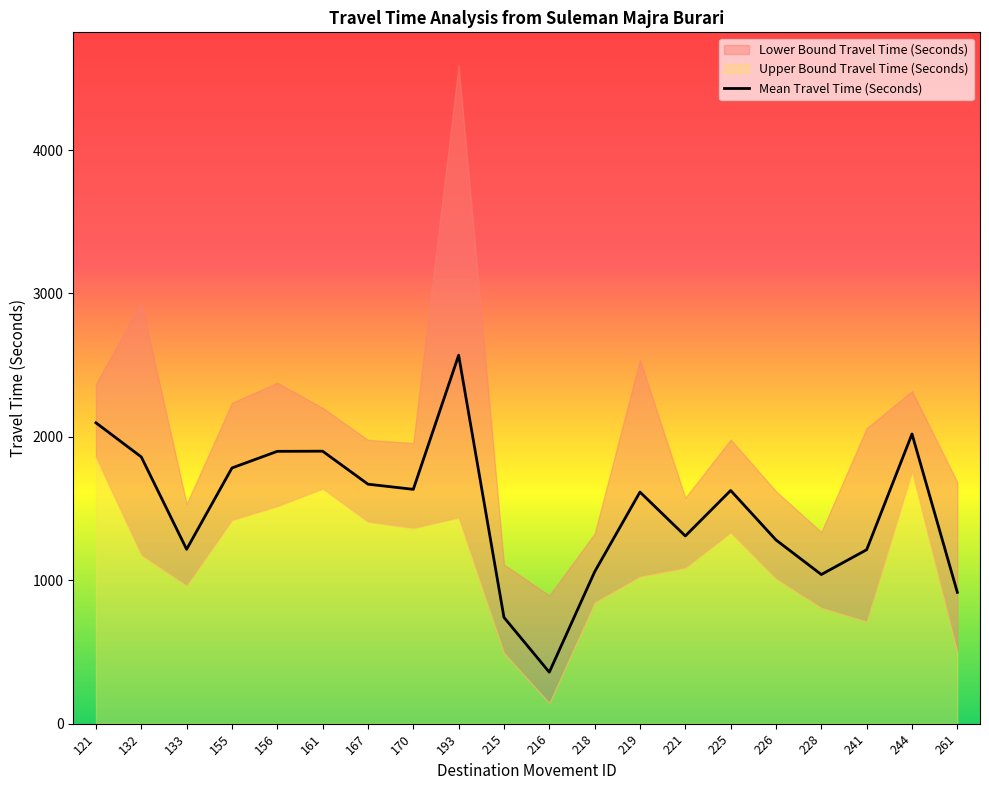

What is the greatest value displayed?

2569